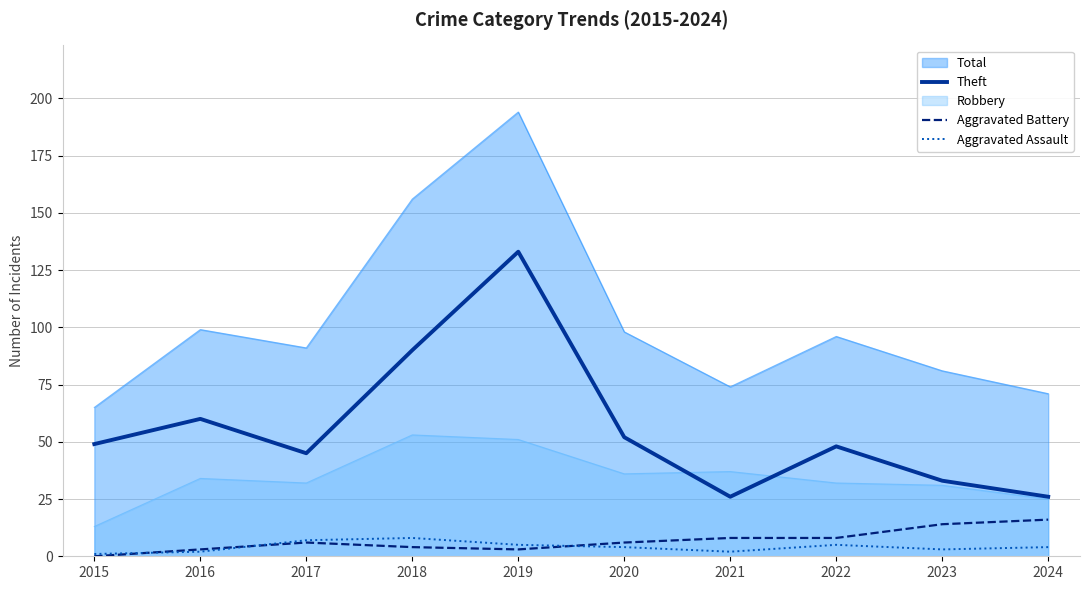

Does the chart display data point markers on the line(s)?

No